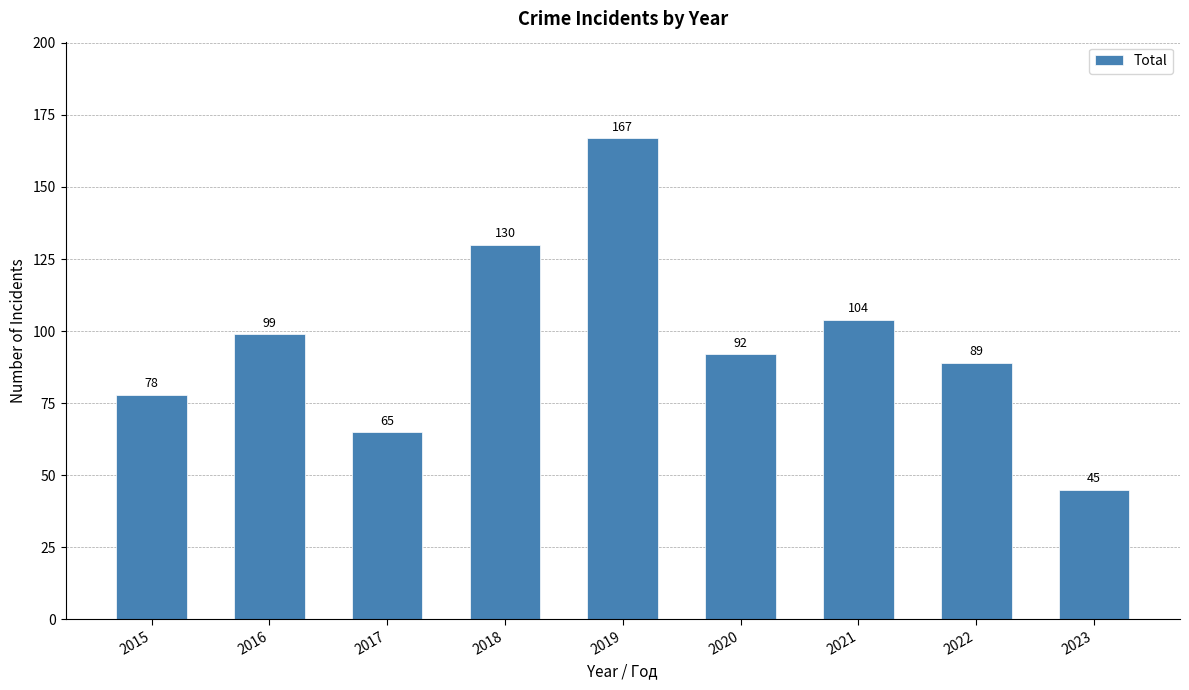

Reading right to left, transcribe all the data shown in this chart.

2023=45	2022=89	2021=104	2020=92	2019=167	2018=130	2017=65	2016=99	2015=78